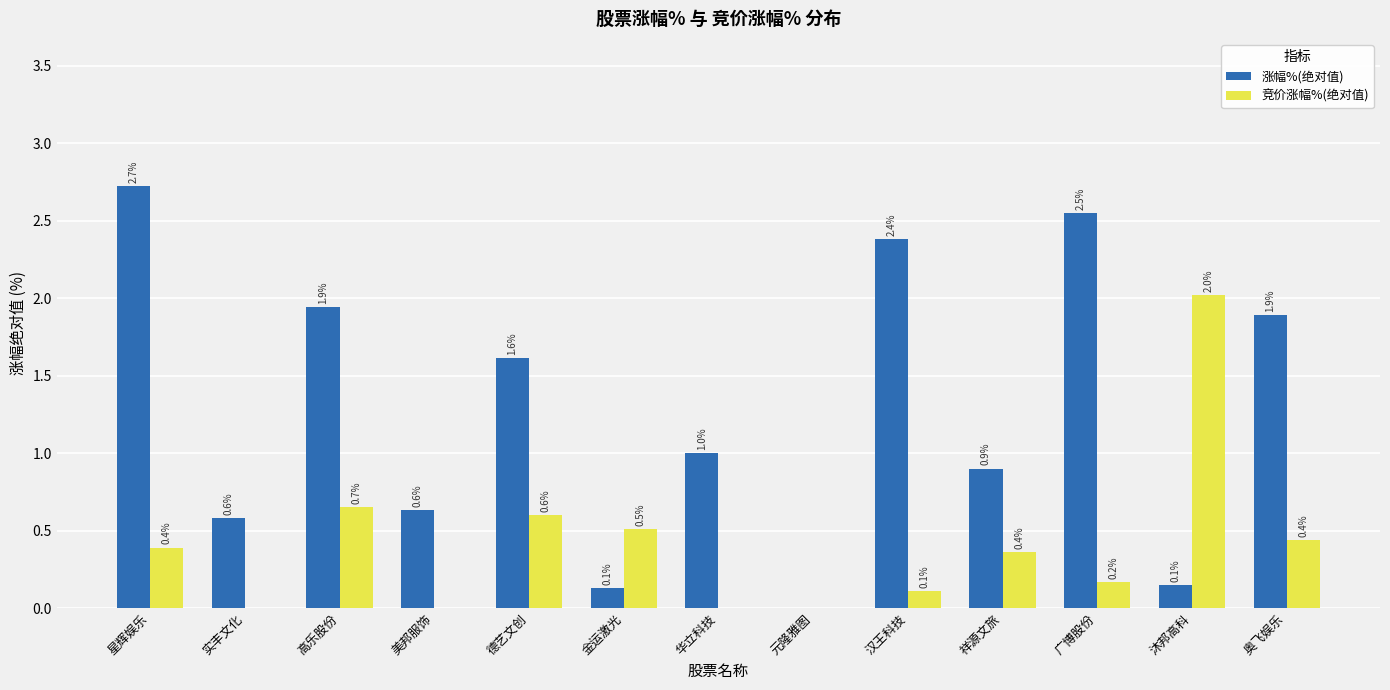

What is the sum of the 涨幅%(绝对值) values at 金运激光 and 奥飞娱乐?

2.0